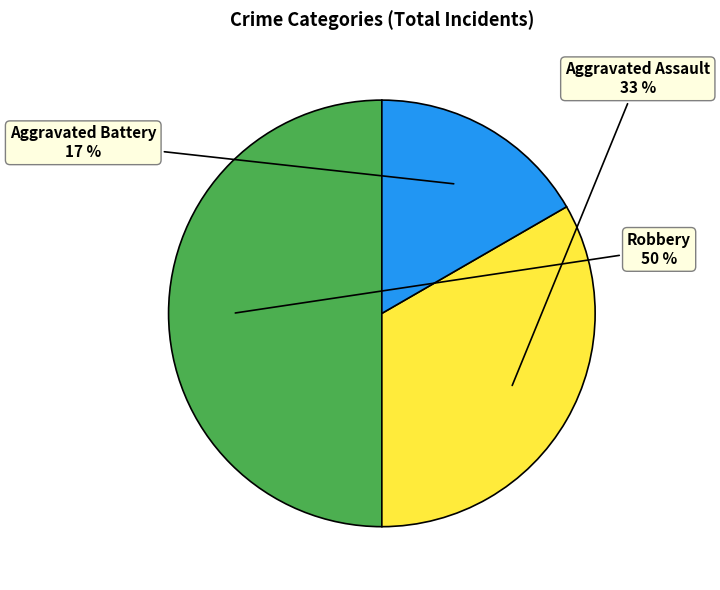

Which category has the smallest portion of the pie?

Aggravated Battery